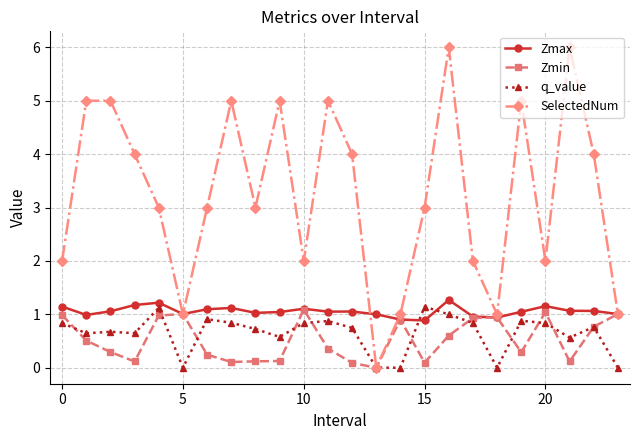

List the series in order of their peak value, highest first.

SelectedNum, Zmax, q_value, Zmin